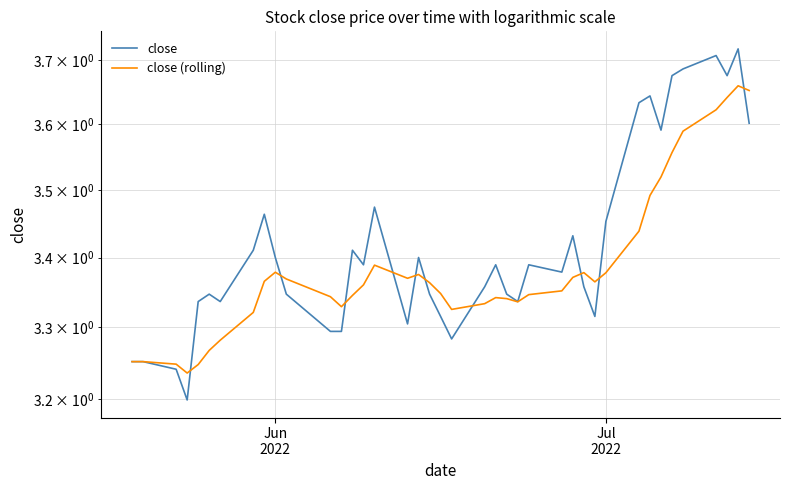

How many interior local valleys does the close (rolling) series have?

6